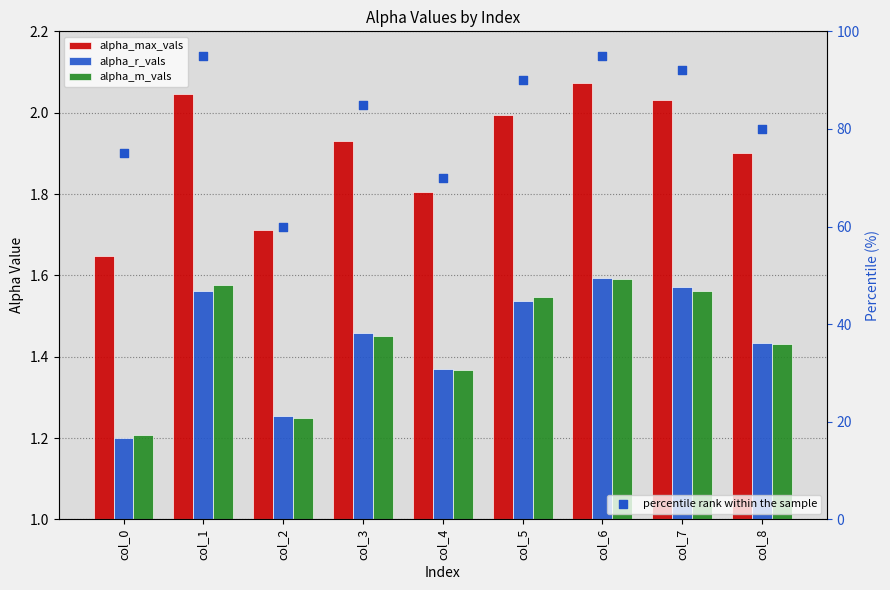

Which series has the largest Y range (max minus min)?

percentile rank within the sample